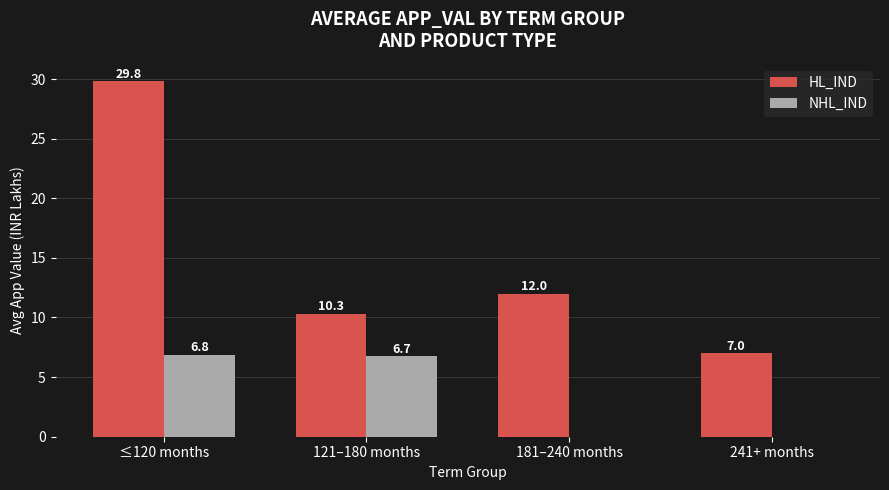

Are the bars horizontal?

No